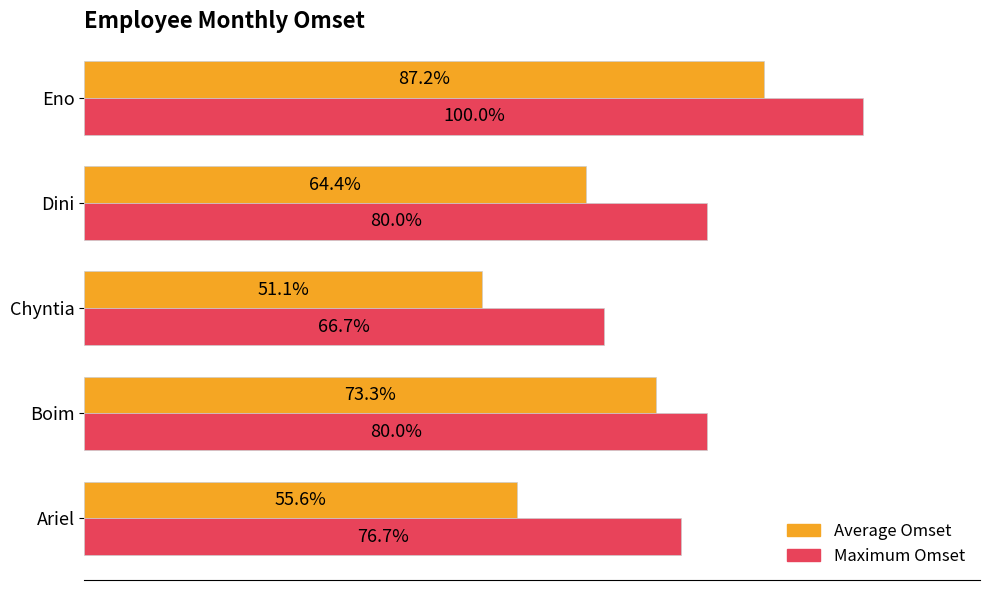

Which series has the widest spread of values?

Average Omset